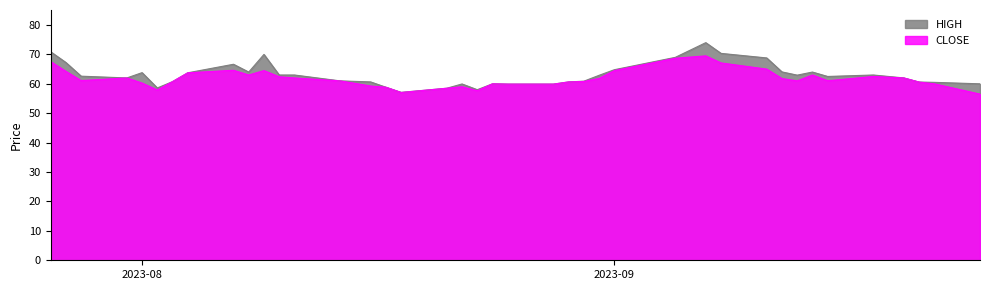

What is the value of the CLOSE point at the 23rd from the left?

59.9